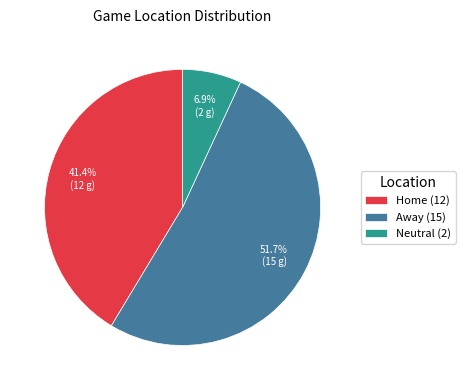

Rank the categories by value from lowest to highest.

Neutral, Home, Away